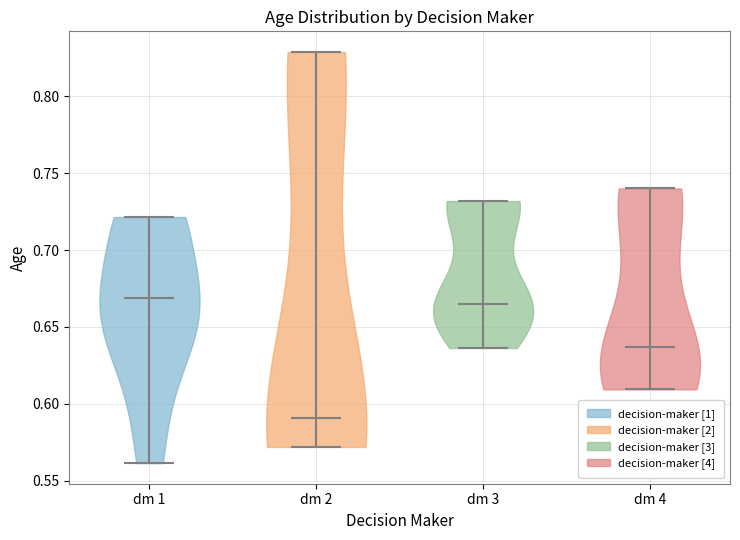

Reading left to right, read every violin against the y-axis: where its median line is, and the lowest and highest points it reaches. The values are not printed on the chart, so give them approximately, as read against the axis.

dm 1: median line 0.670, lowest point 0.560, highest point 0.720
dm 2: median line 0.590, lowest point 0.570, highest point 0.830
dm 3: median line 0.665, lowest point 0.635, highest point 0.730
dm 4: median line 0.635, lowest point 0.610, highest point 0.740